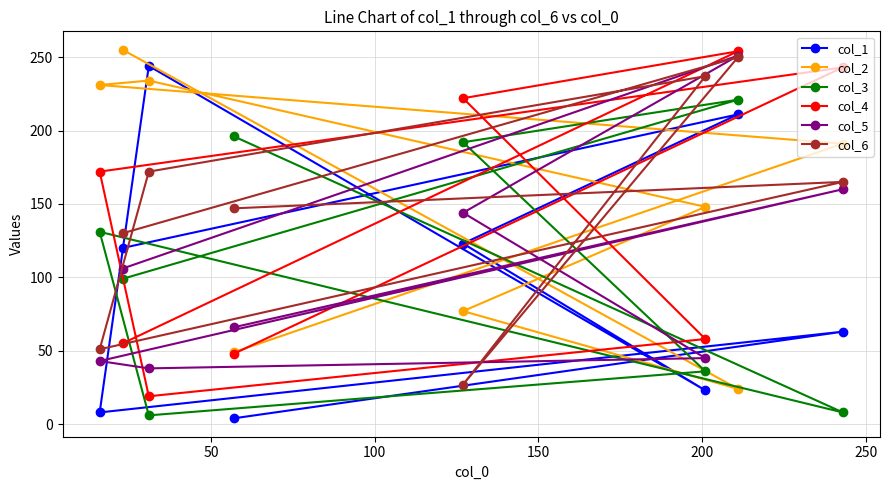

What is the greatest value displayed?

255